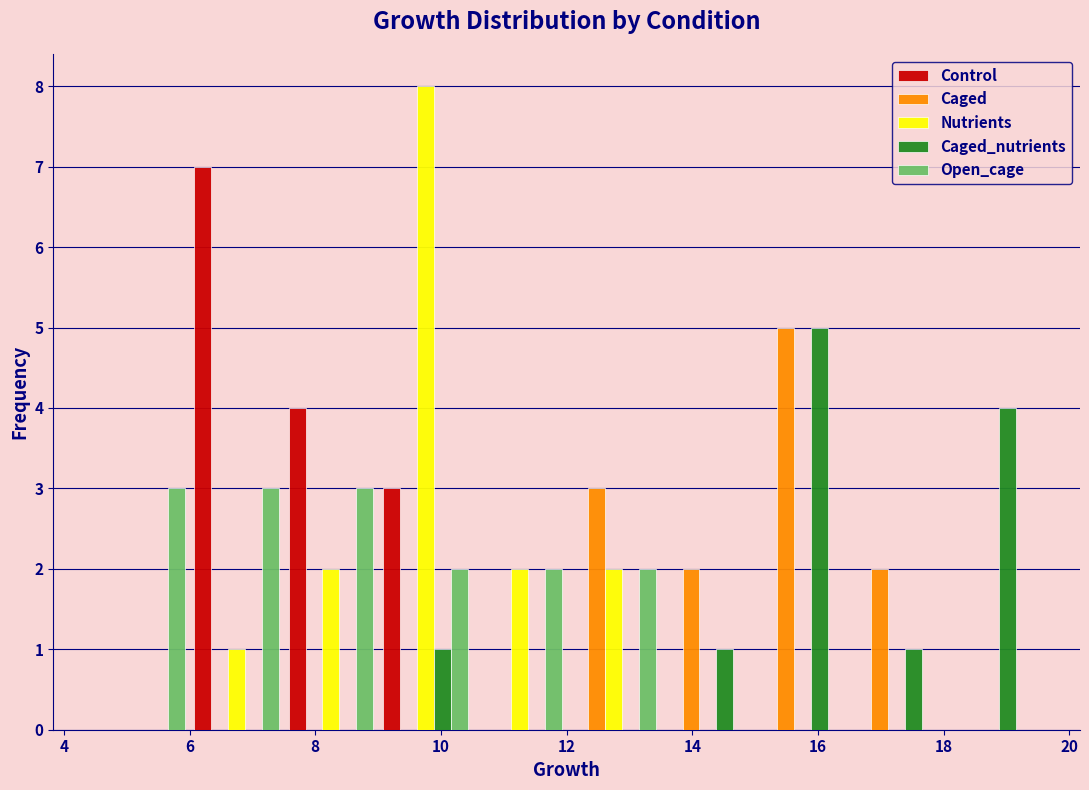

Reading left to right, transcribe this chart: for each range on the x-axis, give the height of each series' bar. Neither the bar edges nor the heights are printed on the chart, so give them approximately, as read against the axes.

4.5 to 6.0: Control=0	Caged=0	Nutrients=0	Caged_nutrients=0	Open_cage=3
6.0 to 7.5: Control=7	Caged=0	Nutrients=1	Caged_nutrients=0	Open_cage=3
7.5 to 9.0: Control=4	Caged=0	Nutrients=2	Caged_nutrients=0	Open_cage=3
9.0 to 10.5: Control=3	Caged=0	Nutrients=8	Caged_nutrients=1	Open_cage=2
10.5 to 12.0: Control=0	Caged=0	Nutrients=2	Caged_nutrients=0	Open_cage=2
12.0 to 13.5: Control=0	Caged=3	Nutrients=2	Caged_nutrients=0	Open_cage=2
13.5 to 15.0: Control=0	Caged=2	Nutrients=0	Caged_nutrients=1	Open_cage=0
15.0 to 16.5: Control=0	Caged=5	Nutrients=0	Caged_nutrients=5	Open_cage=0
16.5 to 18.0: Control=0	Caged=2	Nutrients=0	Caged_nutrients=1	Open_cage=0
18.0 to 19.5: Control=0	Caged=0	Nutrients=0	Caged_nutrients=4	Open_cage=0